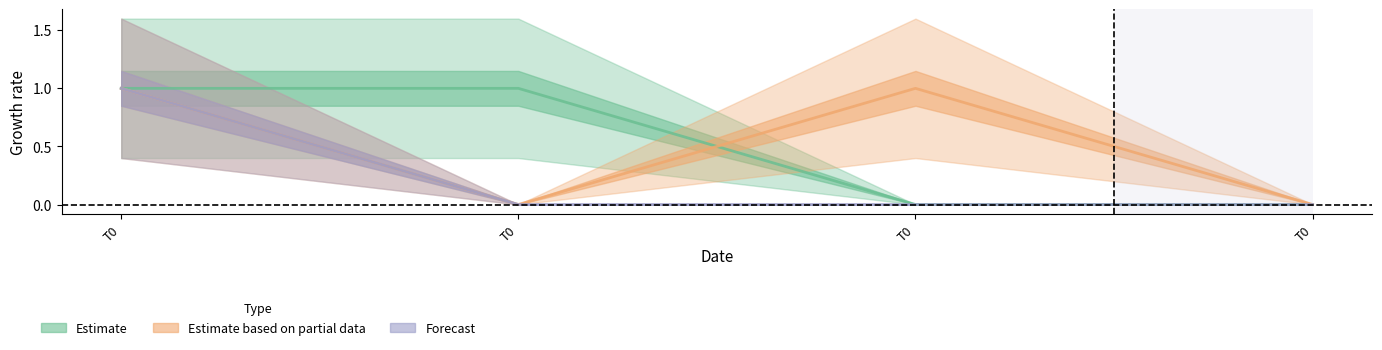

Is this an area chart (filled region under the line)?

No